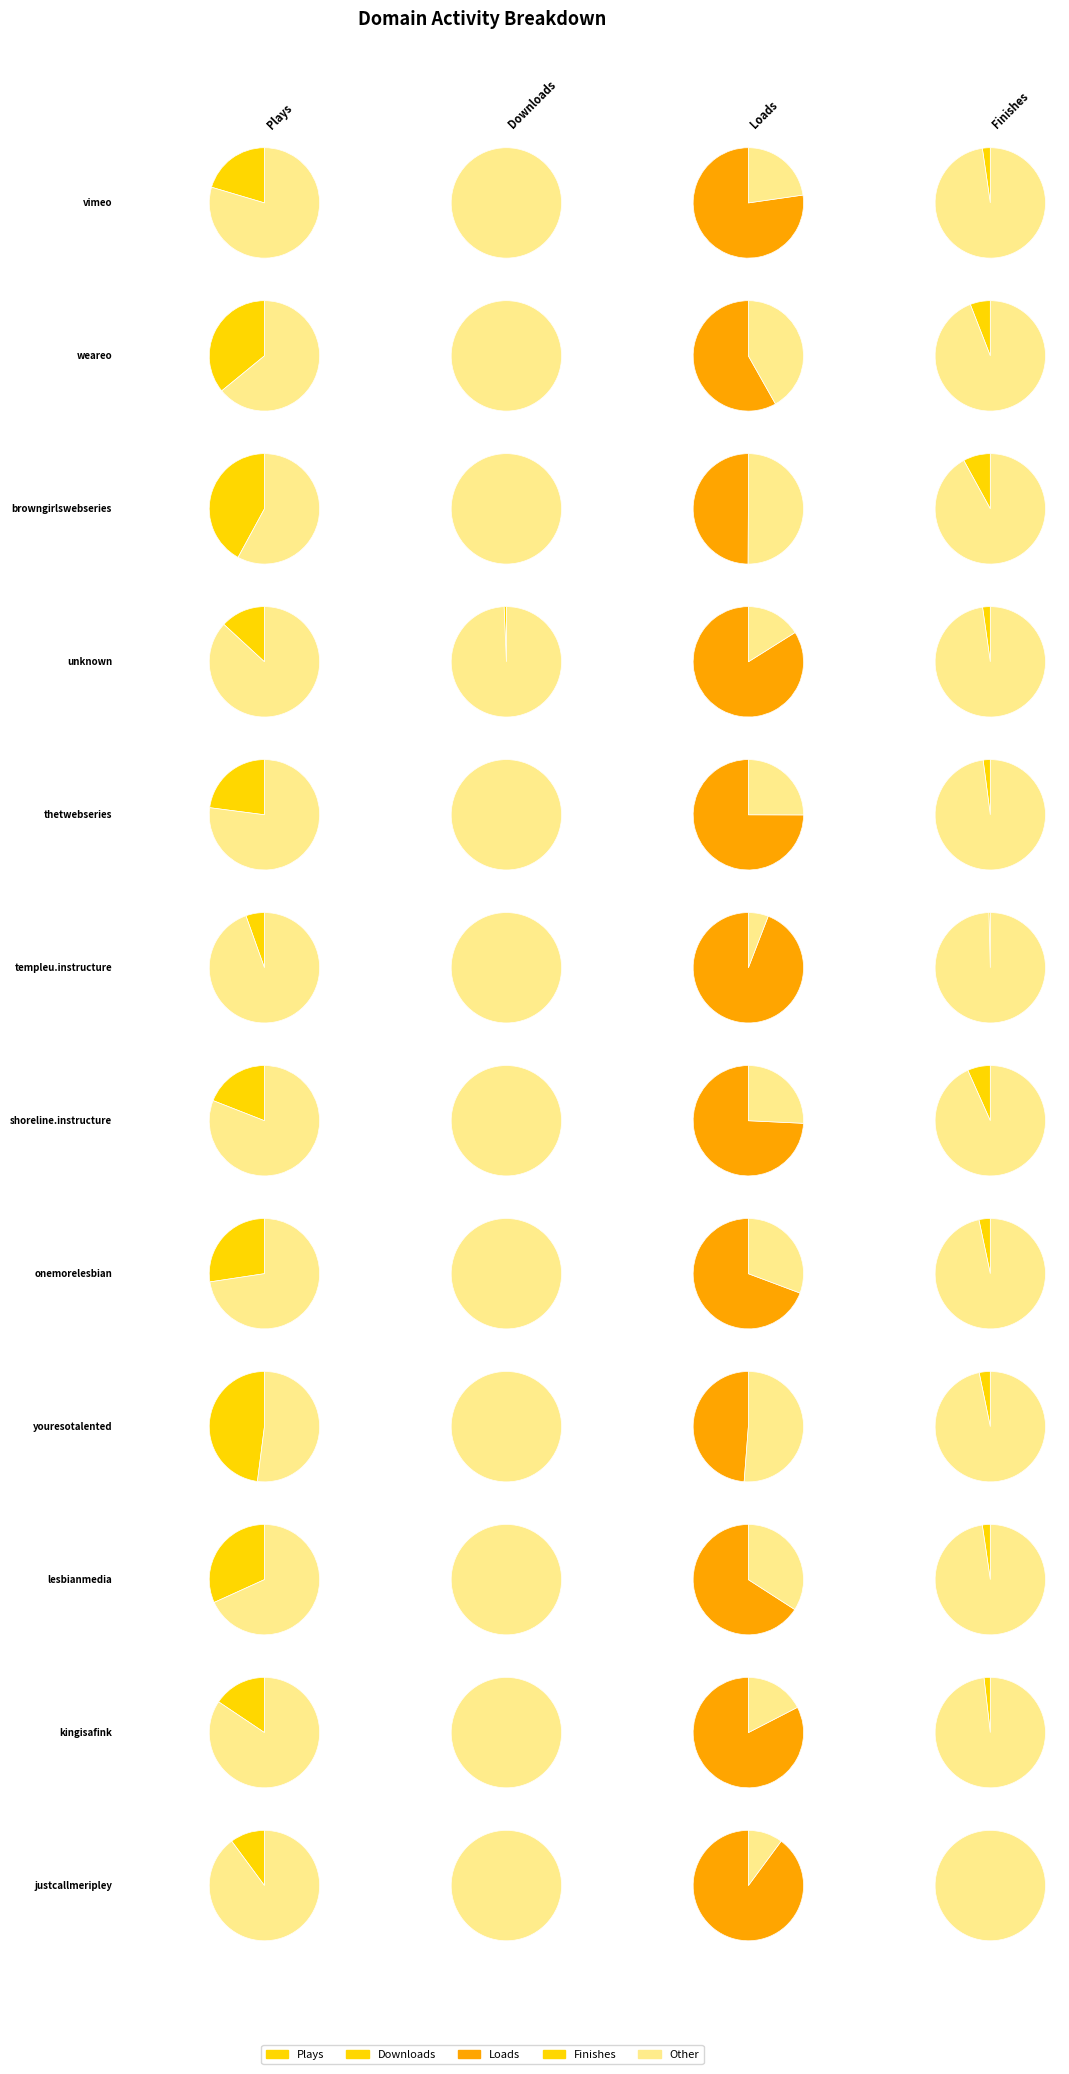

Combined, what portion of the pie is templeu.instructure.com and lesbianmedia.tv?

2.6%